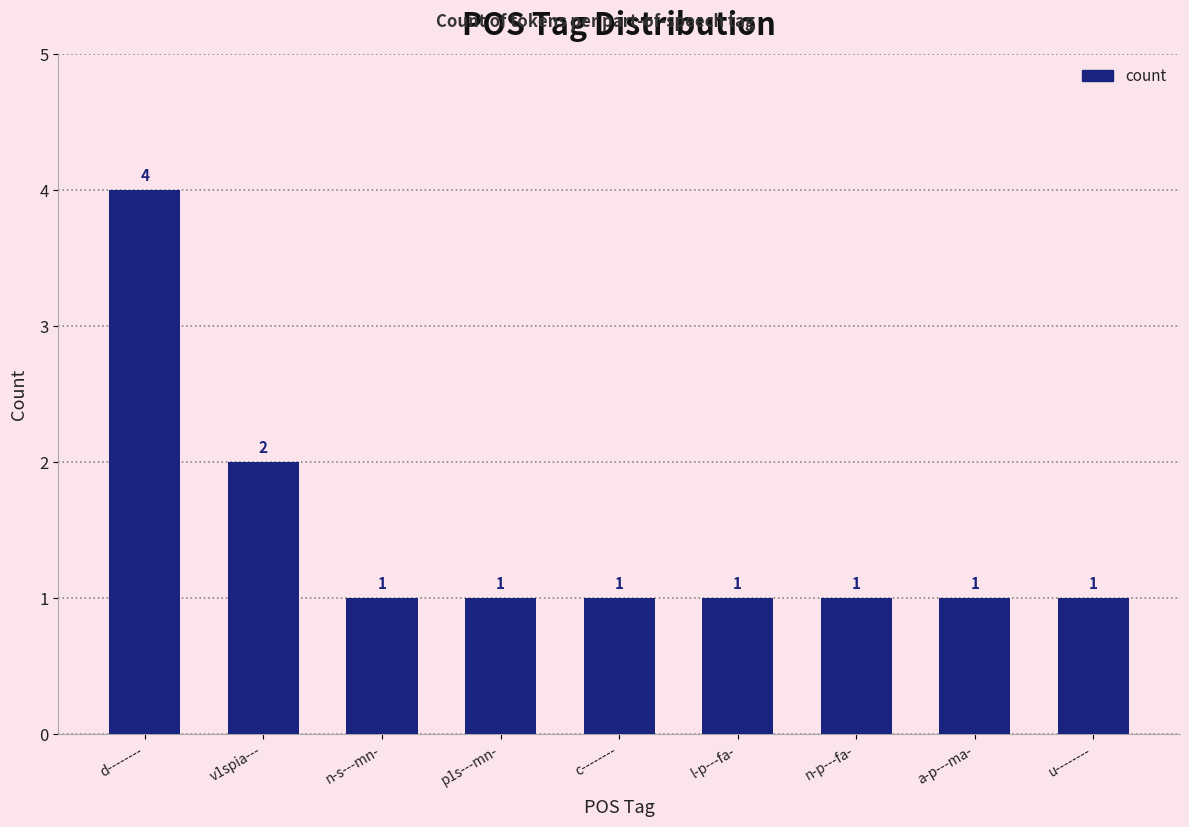

At which category does the chart reach its peak across all series?

d--------